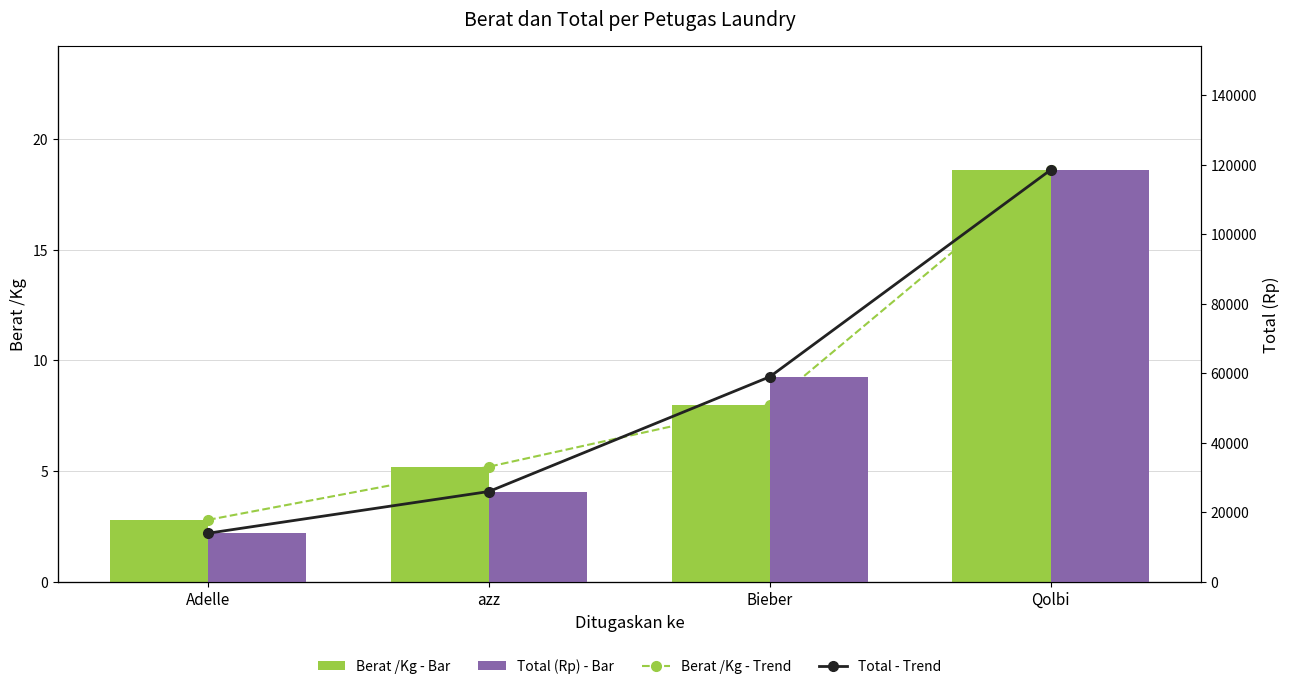

True or false: Berat /Kg - Trend has a value of 8.0 at Bieber.

True